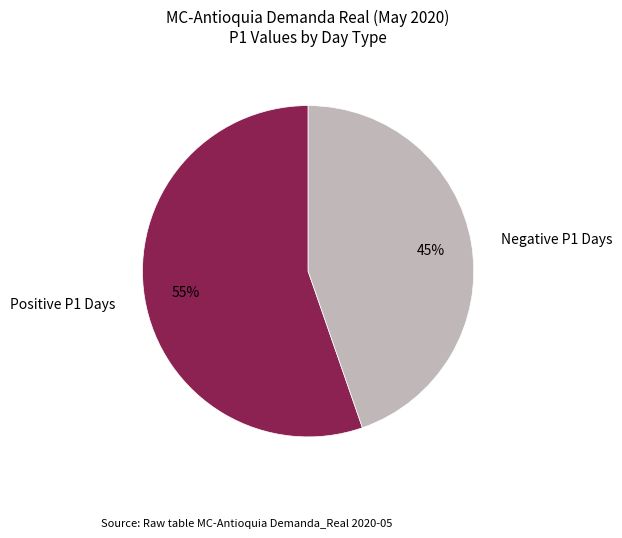

Count the number of slices in the pie.

2